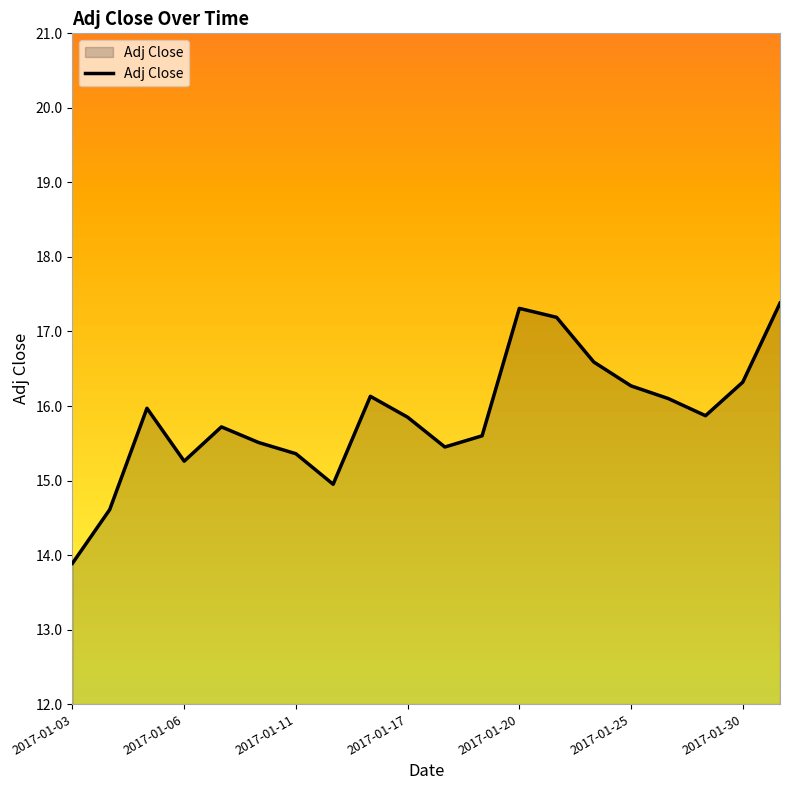

What is the difference between the maximum and minimum values?

3.5